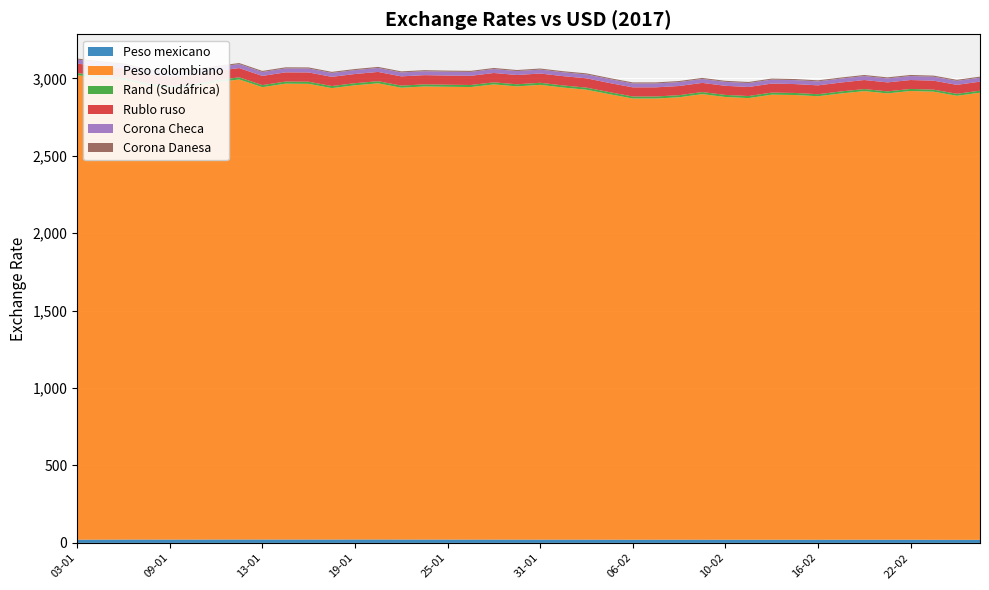

Reading right to left, list all the values displayed in this chart.

Peso mexicano: 27-02=19.7	24-02=19.7	23-02=20.0	22-02=20.4	21-02=20.4	20-02=20.4	17-02=20.3	16-02=20.3	15-02=20.3	14-02=20.3	13-02=20.3	10-02=20.4	09-02=20.5	08-02=20.6	07-02=20.5	06-02=20.3	03-02=20.6	02-02=20.8	01-02=20.9	31-01=20.8	30-01=21.0	27-01=21.3	26-01=21.3	25-01=21.4	24-01=21.5	23-01=21.7	20-01=21.9	19-01=21.9	18-01=21.6	17-01=21.7	16-01=21.6	13-01=21.7	12-01=21.8	11-01=21.7	10-01=21.3	09-01=21.3	06-01=21.4	05-01=21.4	04-01=20.9	03-01=20.6
Peso colombiano: 27-02=2888.0	24-02=2868.1	23-02=2894.3	22-02=2898.3	21-02=2882.8	20-02=2897.6	17-02=2882.5	16-02=2864.6	15-02=2872.5	14-02=2874.7	13-02=2852.4	10-02=2859.5	09-02=2878.0	08-02=2857.6	07-02=2849.5	06-02=2849.7	03-02=2877.2	02-02=2906.2	01-02=2920.0	31-01=2937.5	30-01=2927.5	27-01=2939.9	26-01=2922.9	25-01=2924.5	24-01=2926.5	23-01=2918.2	20-01=2946.5	19-01=2933.7	18-01=2915.7	17-01=2943.2	16-01=2944.5	13-01=2921.6	12-01=2971.5	11-01=2952.4	10-01=2927.2	09-01=2917.5	06-01=2934.0	05-01=2969.0	04-01=2982.4	03-01=3000.2
Rand (Sudáfrica): 27-02=12.9	24-02=12.9	23-02=13.1	22-02=13.1	21-02=13.1	20-02=13.1	17-02=13.0	16-02=13.0	15-02=13.2	14-02=13.3	13-02=13.4	10-02=13.4	09-02=13.4	08-02=13.4	07-02=13.4	06-02=13.2	03-02=13.4	02-02=13.4	01-02=13.5	31-01=13.5	30-01=13.5	27-01=13.4	26-01=13.3	25-01=13.3	24-01=13.5	23-01=13.6	20-01=13.6	19-01=13.5	18-01=13.5	17-01=13.7	16-01=13.4	13-01=13.5	12-01=13.7	11-01=13.7	10-01=13.6	09-01=13.8	06-01=13.6	05-01=13.6	04-01=13.8	03-01=13.7
Rublo ruso: 27-02=58.3	24-02=57.7	23-02=58.0	22-02=57.7	21-02=58.0	20-02=58.5	17-02=57.6	16-02=57.2	15-02=57.4	14-02=58.2	13-02=58.4	10-02=58.9	09-02=59.2	08-02=59.3	07-02=58.9	06-02=58.9	03-02=59.1	02-02=60.2	01-02=60.1	31-01=59.8	30-01=59.9	27-01=60.5	26-01=59.2	25-01=59.2	24-01=59.5	23-01=59.8	20-01=59.9	19-01=59.3	18-01=59.4	17-01=59.8	16-01=59.6	13-01=59.3	12-01=59.8	11-01=60.1	10-01=59.8	09-01=59.5	06-01=59.6	05-01=60.4	04-01=60.9	03-01=61.2
Corona Checa: 27-02=25.5	24-02=25.5	23-02=25.6	22-02=25.6	21-02=25.4	20-02=25.4	17-02=25.4	16-02=25.5	15-02=25.6	14-02=25.5	13-02=25.4	10-02=25.3	09-02=25.2	08-02=25.2	07-02=25.2	06-02=25.1	03-02=25.0	02-02=25.1	01-02=25.1	31-01=25.3	30-01=25.3	27-01=25.3	26-01=25.2	25-01=25.1	24-01=25.2	23-01=25.3	20-01=25.4	19-01=25.3	18-01=25.2	17-01=25.5	16-01=25.4	13-01=25.4	12-01=25.5	11-01=25.6	10-01=25.6	09-01=25.6	06-01=25.5	05-01=25.8	04-01=25.9	03-01=25.6
Corona Danesa: 27-02=7.0	24-02=7.0	23-02=7.0	22-02=7.0	21-02=7.0	20-02=7.0	17-02=7.0	16-02=7.0	15-02=7.0	14-02=7.0	13-02=7.0	10-02=7.0	09-02=6.9	08-02=6.9	07-02=6.9	06-02=6.9	03-02=6.9	02-02=6.9	01-02=6.9	31-01=7.0	30-01=7.0	27-01=7.0	26-01=6.9	25-01=6.9	24-01=6.9	23-01=7.0	20-01=7.0	19-01=7.0	18-01=6.9	17-01=7.0	16-01=7.0	13-01=7.0	12-01=7.0	11-01=7.0	10-01=7.0	09-01=7.1	06-01=7.0	05-01=7.1	04-01=7.1	03-01=7.1